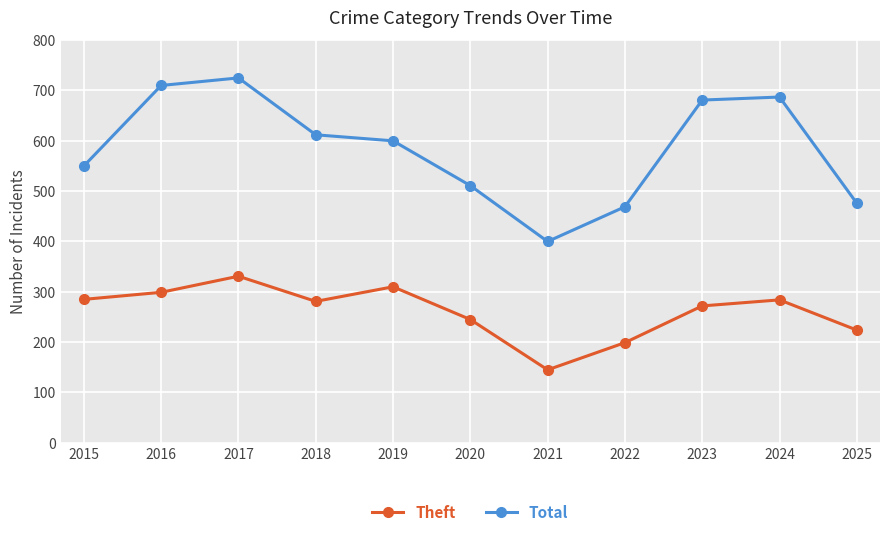

Where is Theft nearest to the value 238?

2020